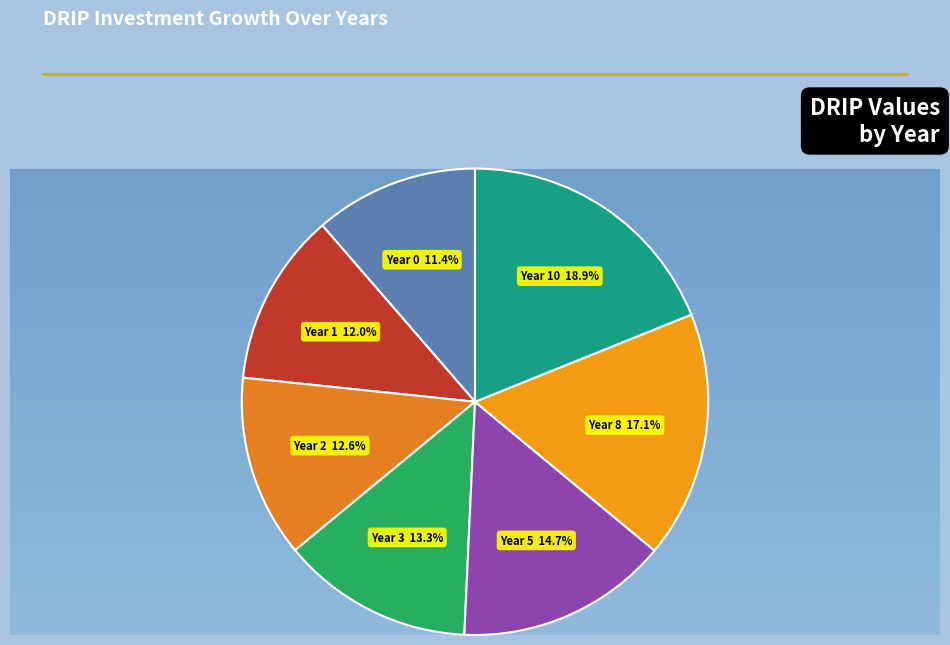

How many slices are in this pie chart?

7